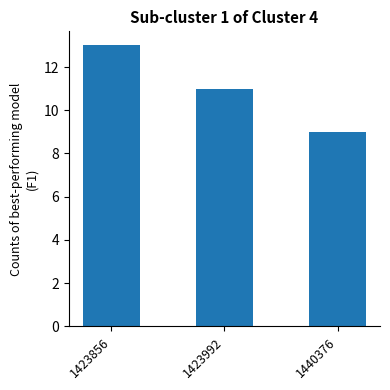

At which category does the chart reach its peak across all series?

1423856